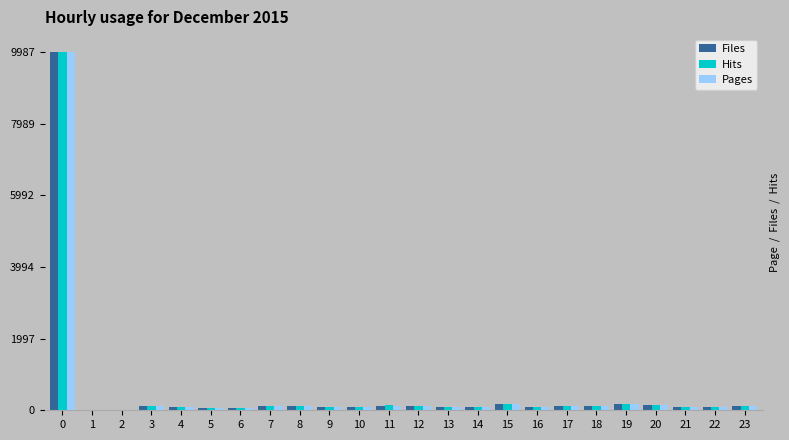

True or false: Files has a value of 3524.9 at 0.

False